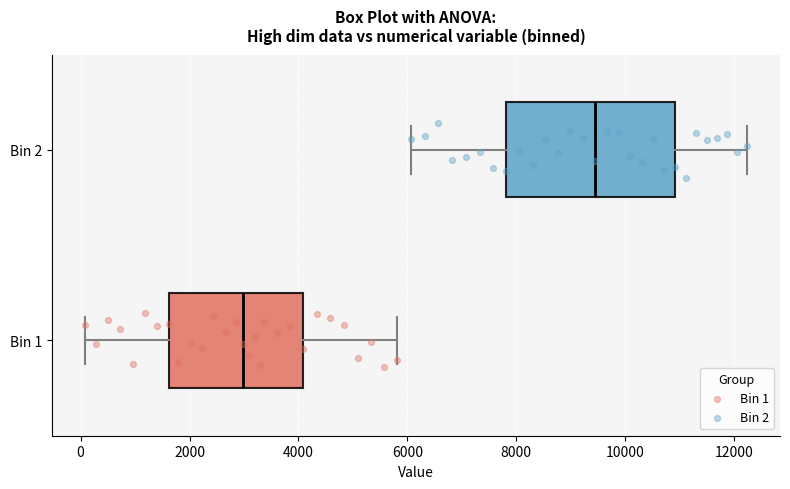

Reading bottom to top, read every box against the x-axis: the position of its median line, the range the box covers, and the ends of its whiskers. The values are not printed on the chart, so give them approximately, as read against the axis.

Bin 1: median 3000, box 1600 to 4000, whiskers 0 to 5800
Bin 2: median 9400, box 7800 to 11000, whiskers 6000 to 12200